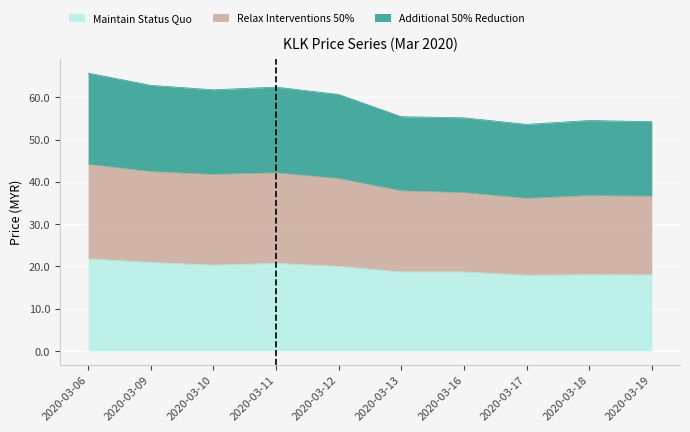

Which series has the widest spread of values?

Additional 50% Reduction